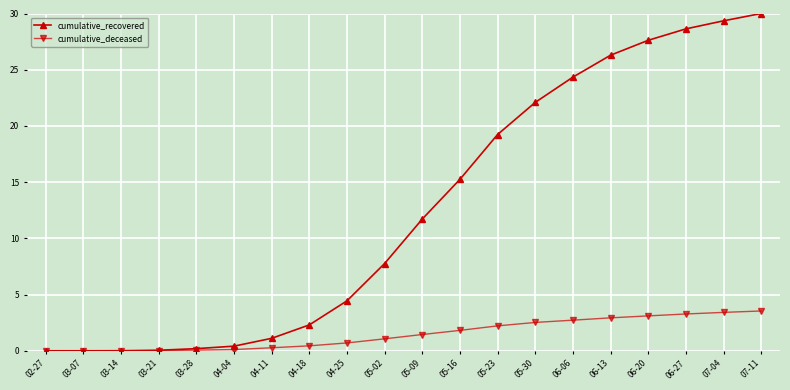

What is the label of the 5th point from the right?

06-13